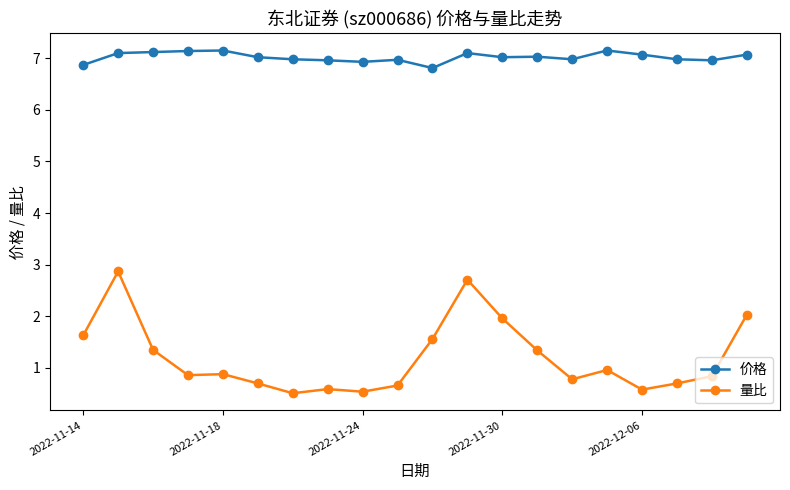

True or false: 价格 has more than 2 points higher than both neighbors.

True